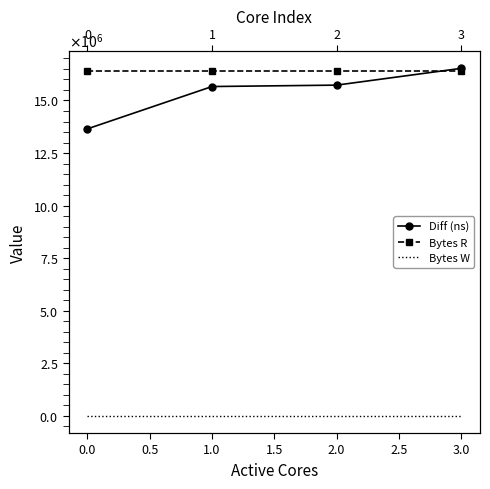

At how many categories does at least one series exceed 3879778?

4